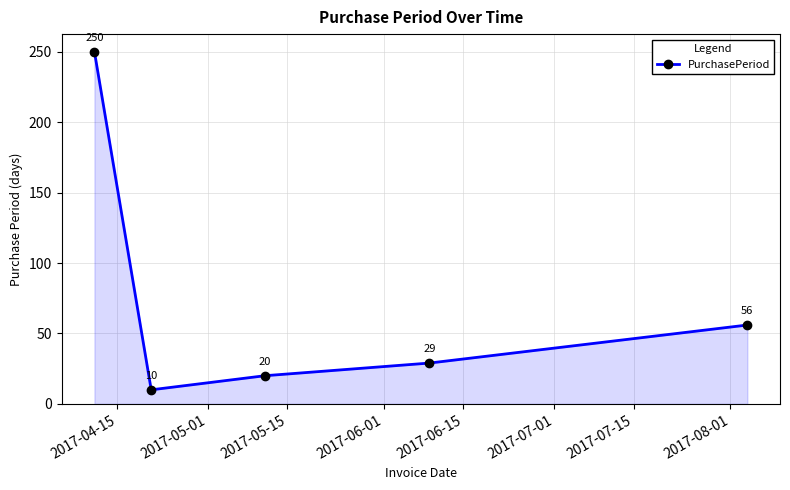

What is the minimum value shown in the chart?

10